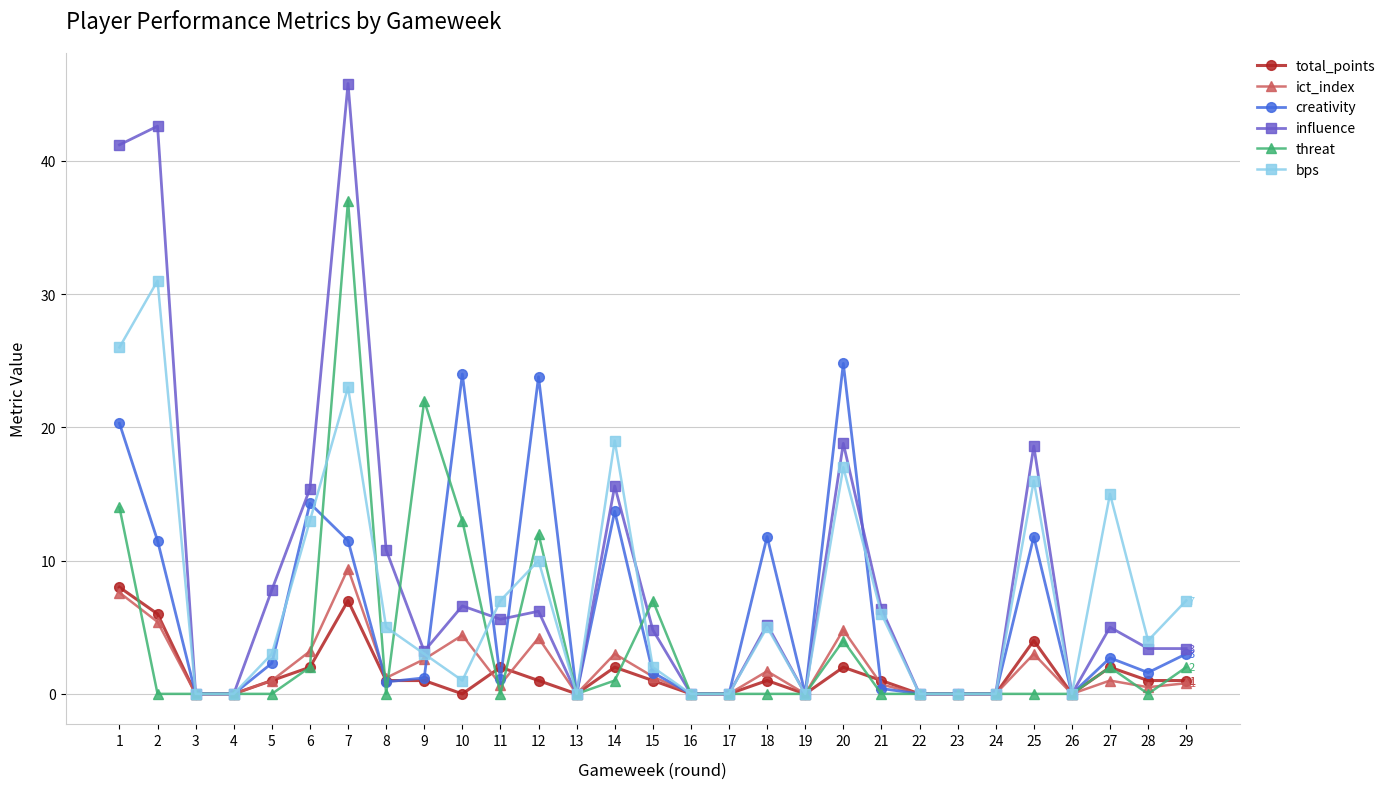

What is the sum of all threat values?

116.0